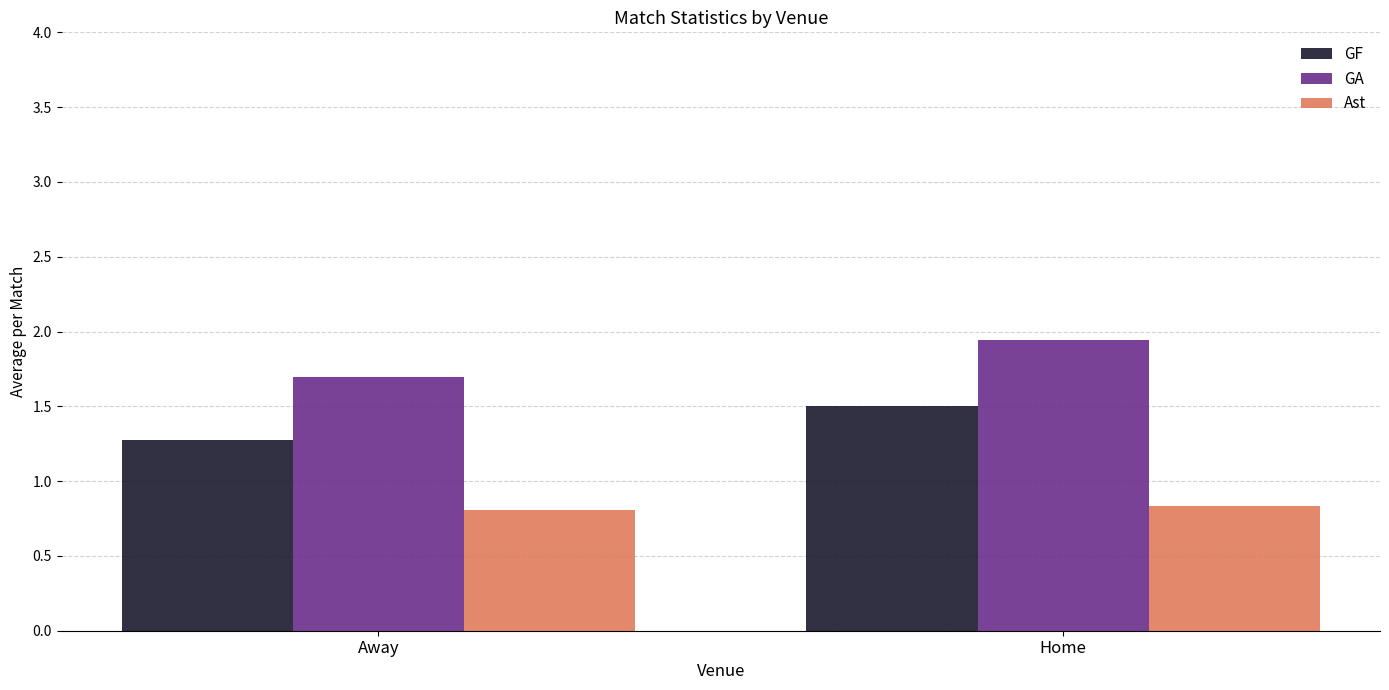

Is it true that GF equals 0.7 at Home?

False